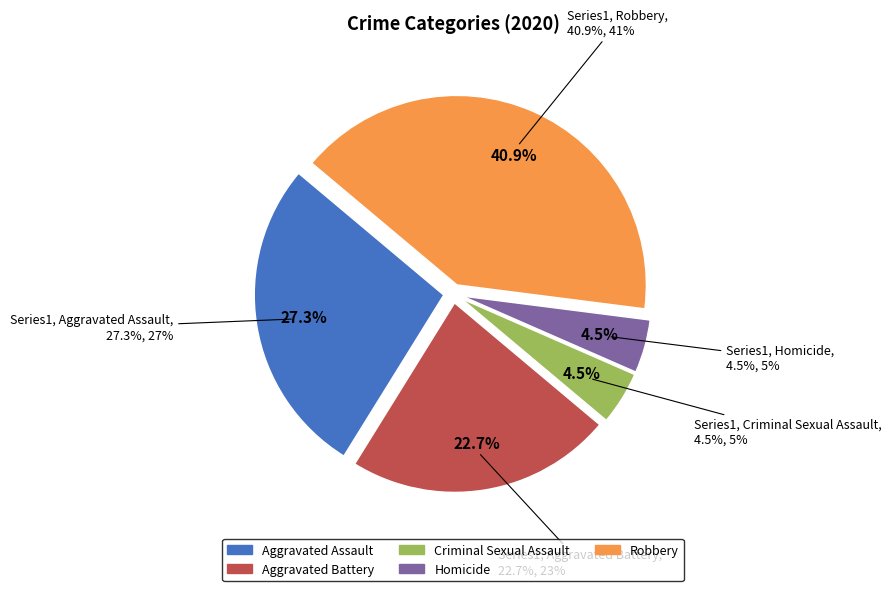

Is there a majority slice in this chart?

No